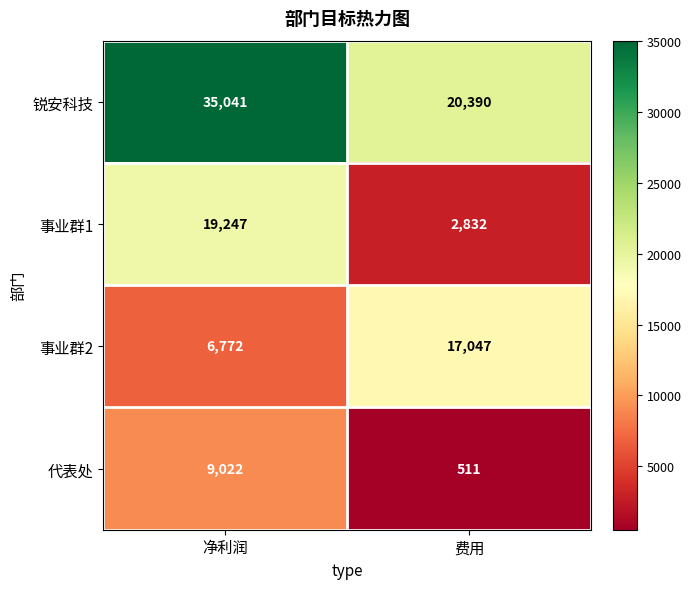

What is the sum of all 代表处 values?

9533